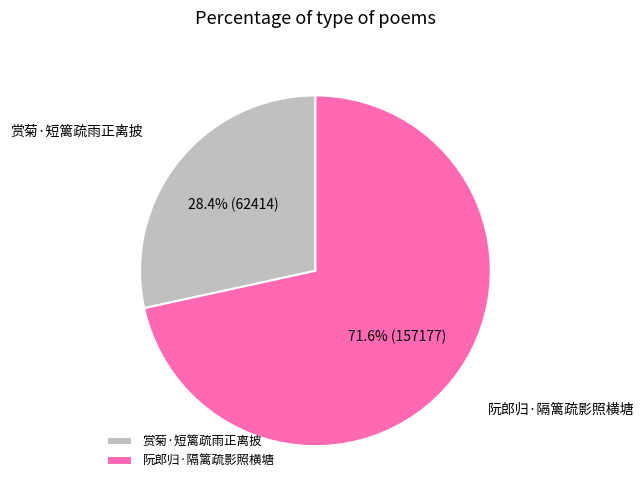

To the nearest percent, what is the difference between the largest and smallest slice percentages?

43%